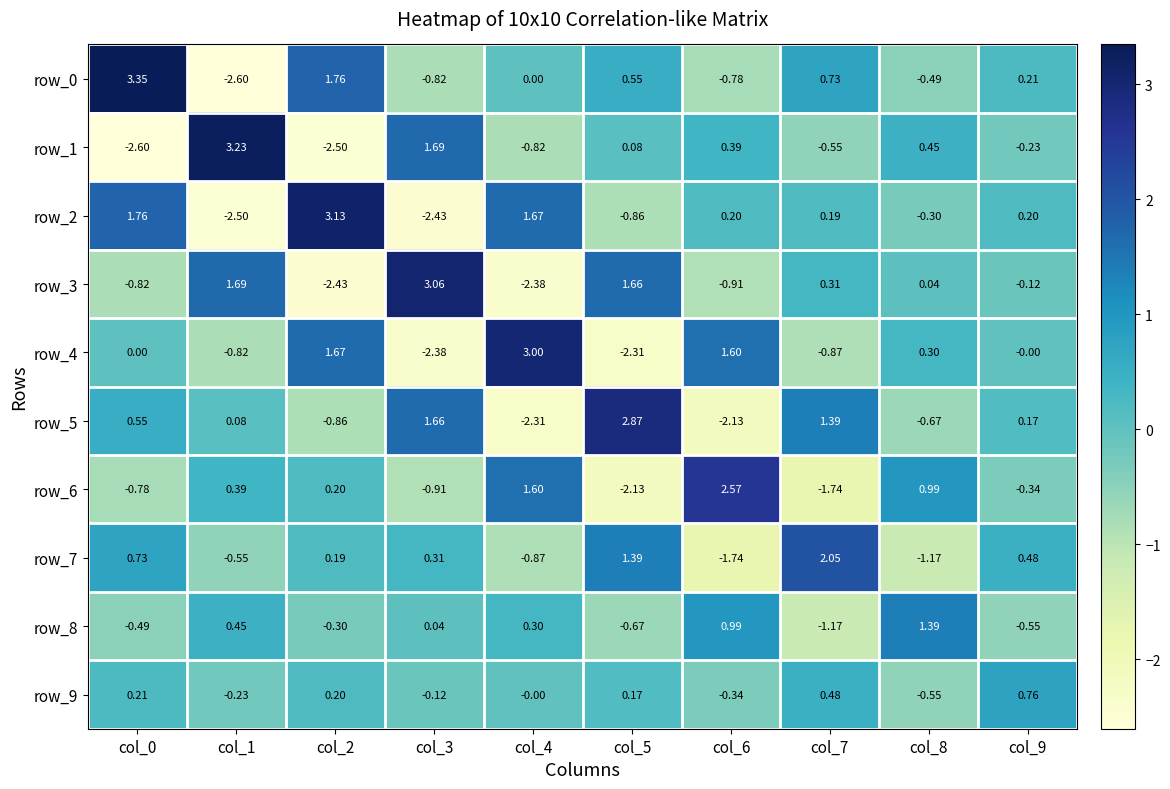

Is the value of row_8 at col_0 greater than the value of row_5 at col_0?

No